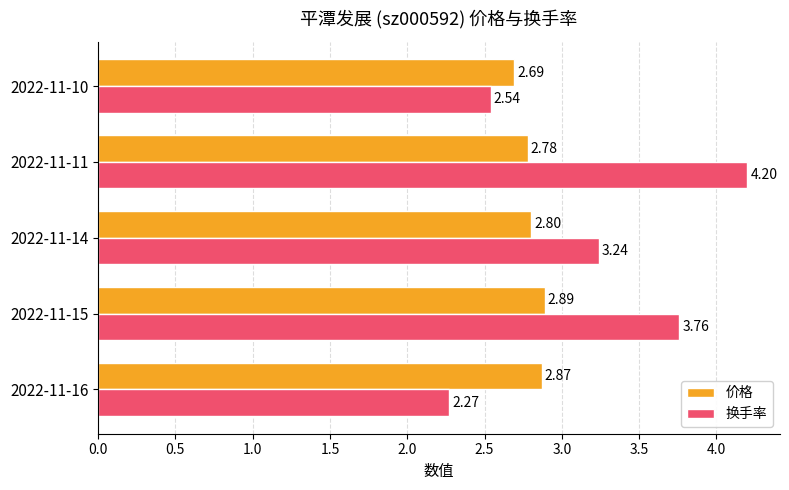

What is the difference between the second highest and second lowest values in the 换手率 series?

1.2